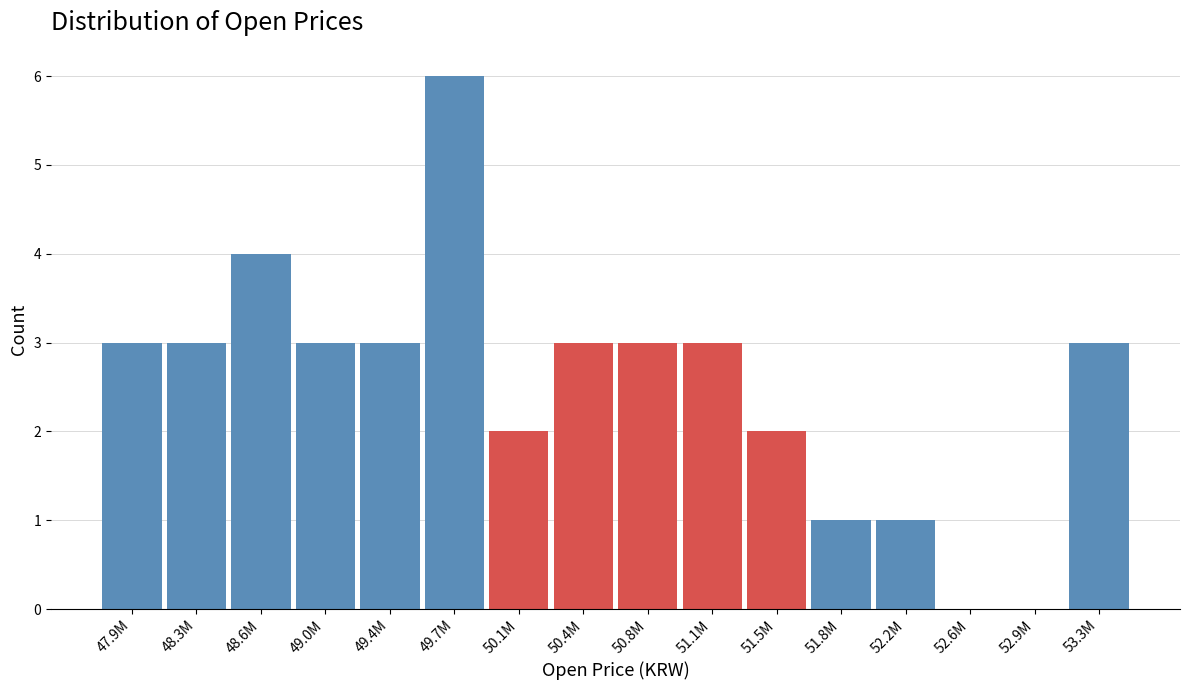

Reading right to left, extract all data points from this chart.

53.3M=3	52.9M=0	52.6M=0	52.2M=1	51.8M=1	51.5M=2	51.1M=3	50.8M=3	50.4M=3	50.1M=2	49.7M=6	49.4M=3	49.0M=3	48.6M=4	48.3M=3	47.9M=3